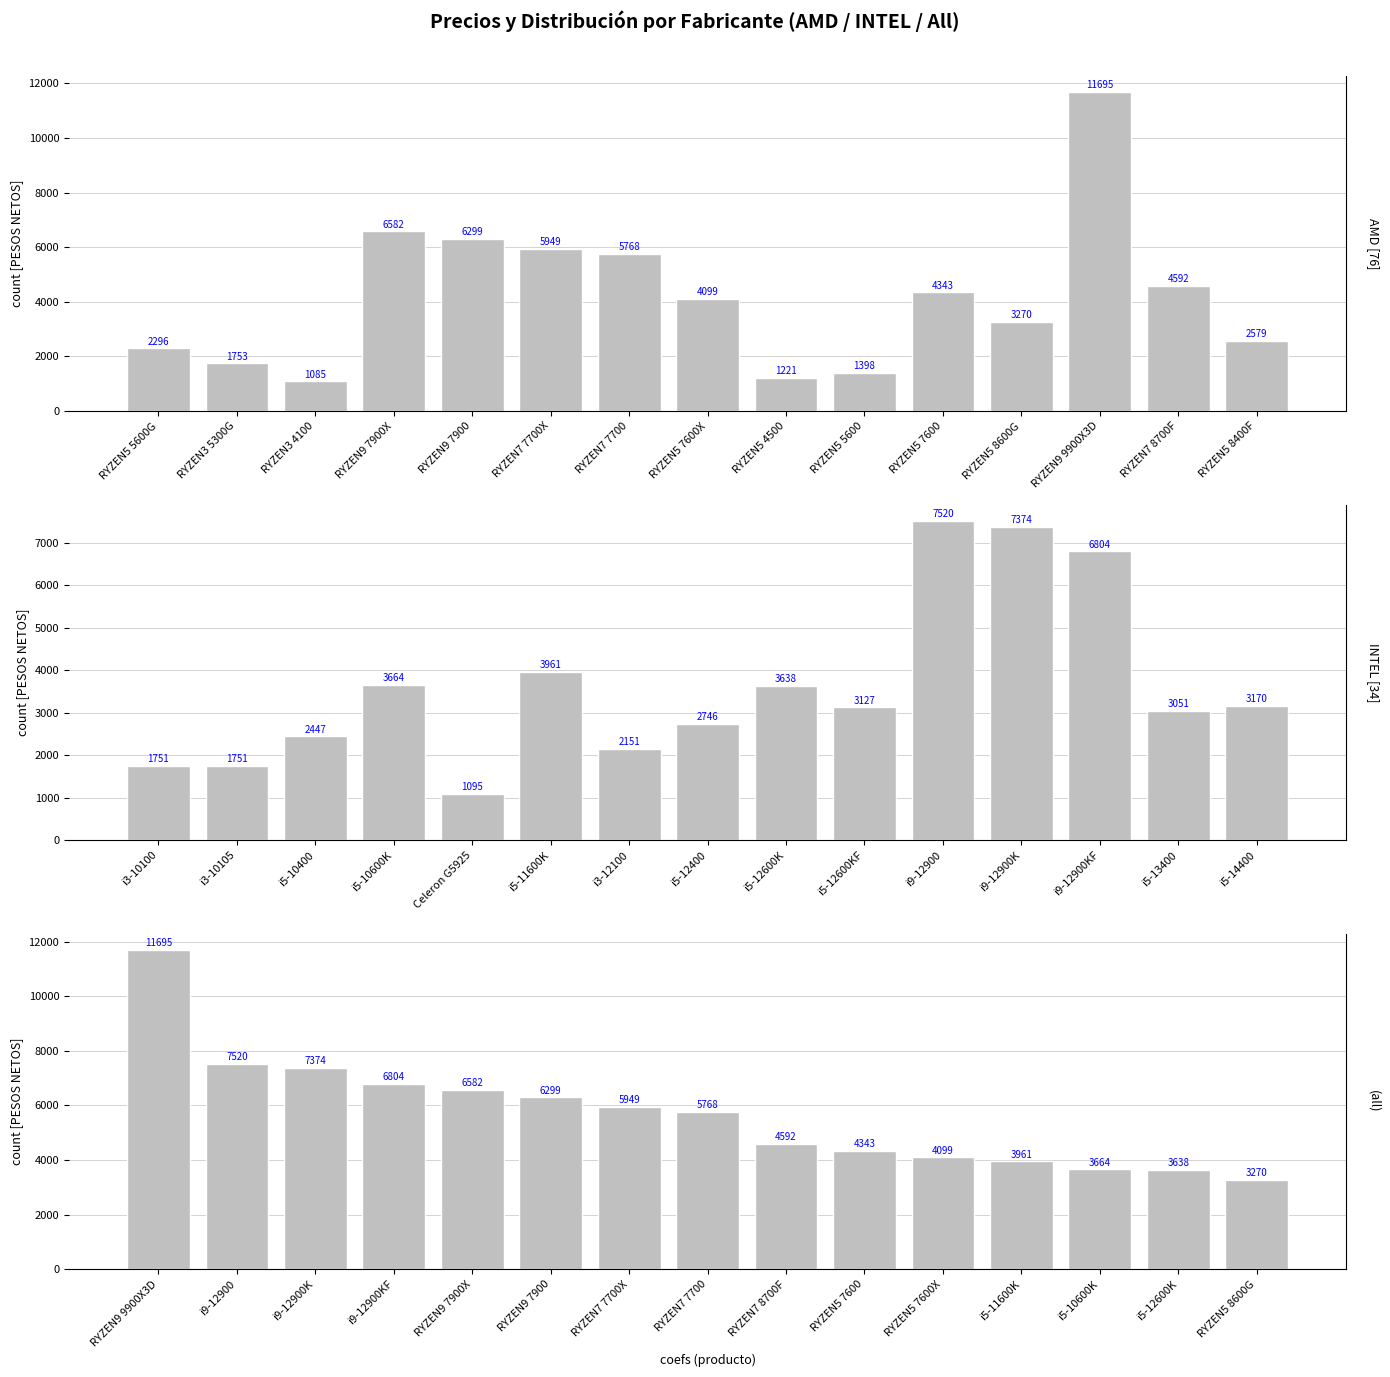

What position from the right is RYZEN5 5600G?

15